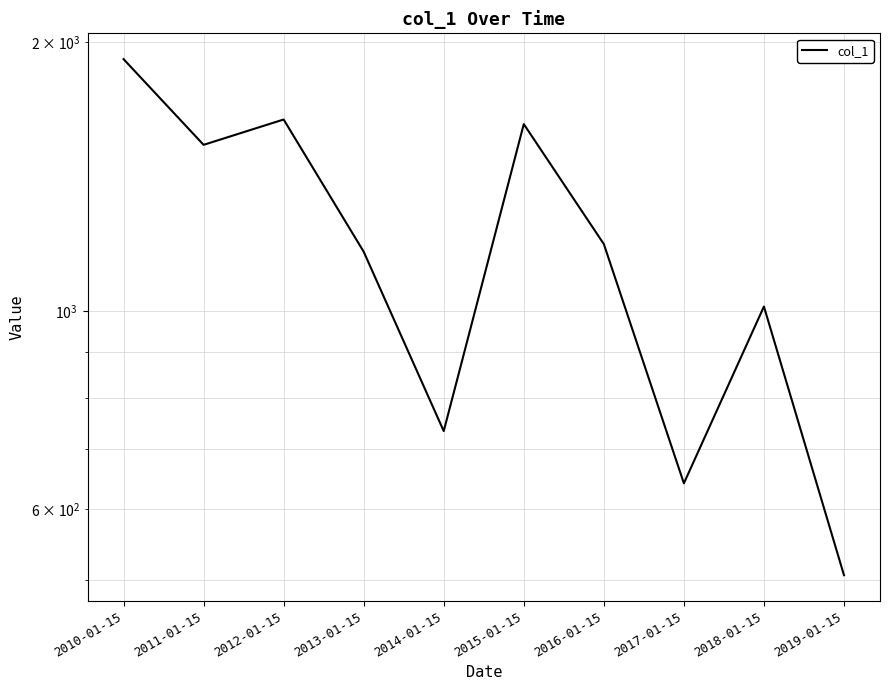

What is the change in value from 2012-01-15 to 2019-01-15?

-1132.3